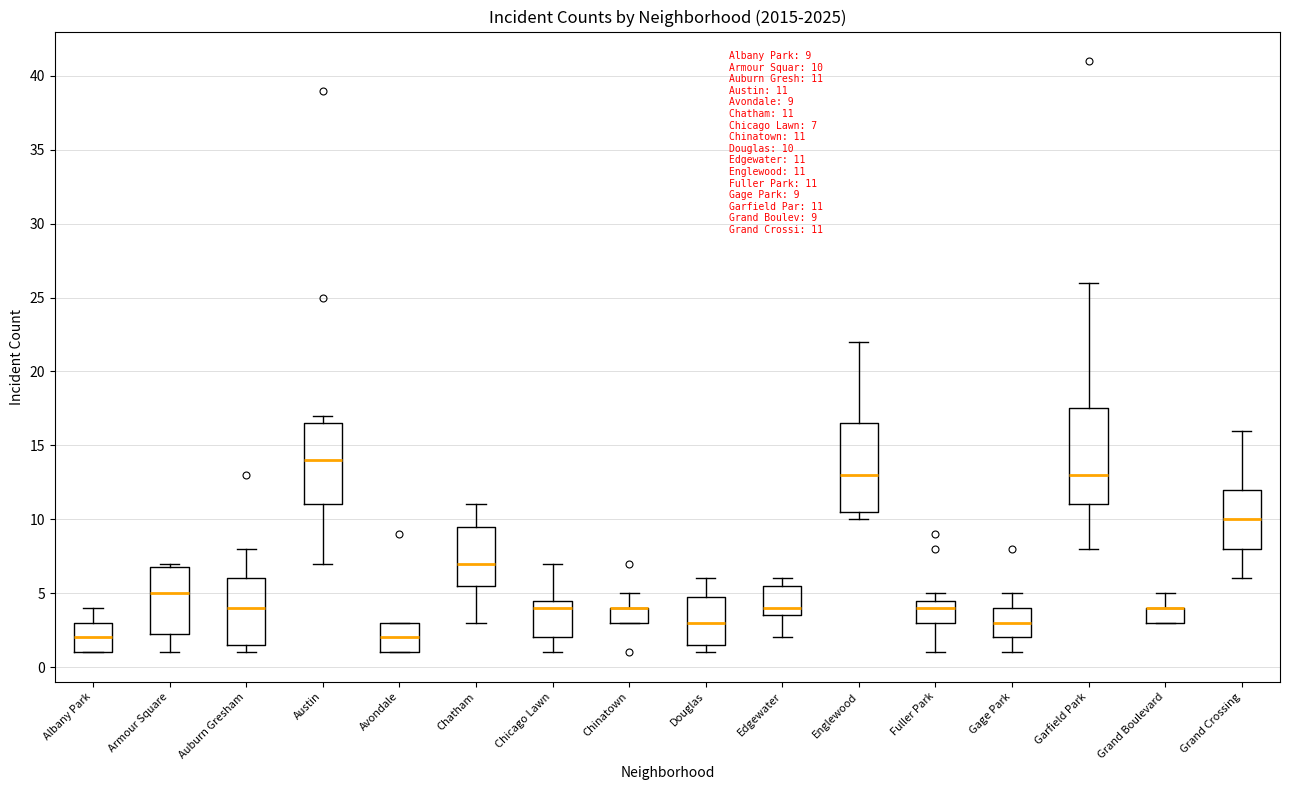

Which box is the tallest, from its lower edge to its upper edge?

Garfield Park